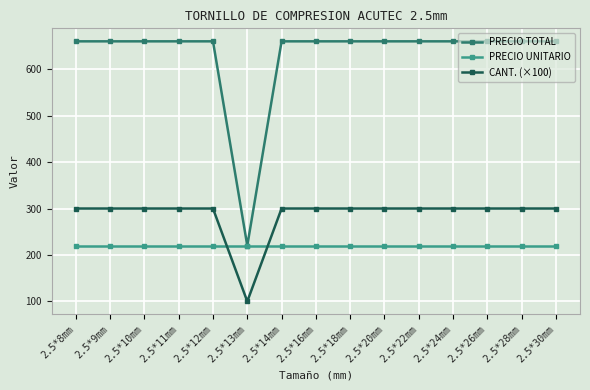

What value does the CANT. (×100) series have at 2.5*28mm, to the nearest 10?

300